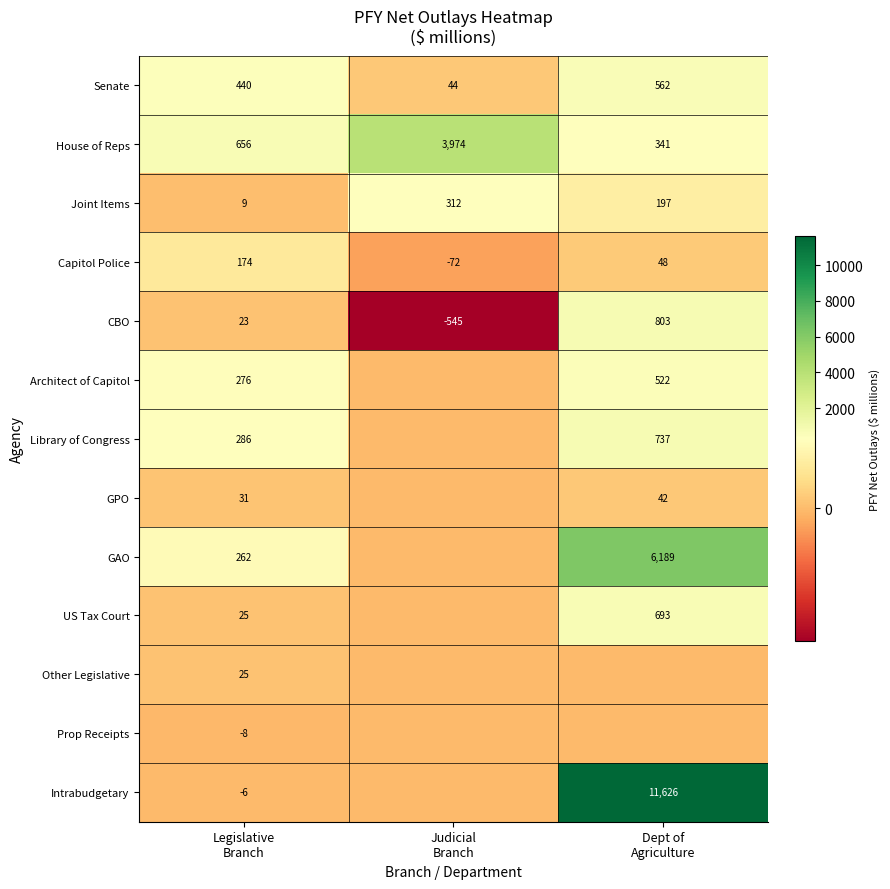

What is the difference between the maximum and minimum values in the CBO series?

1348